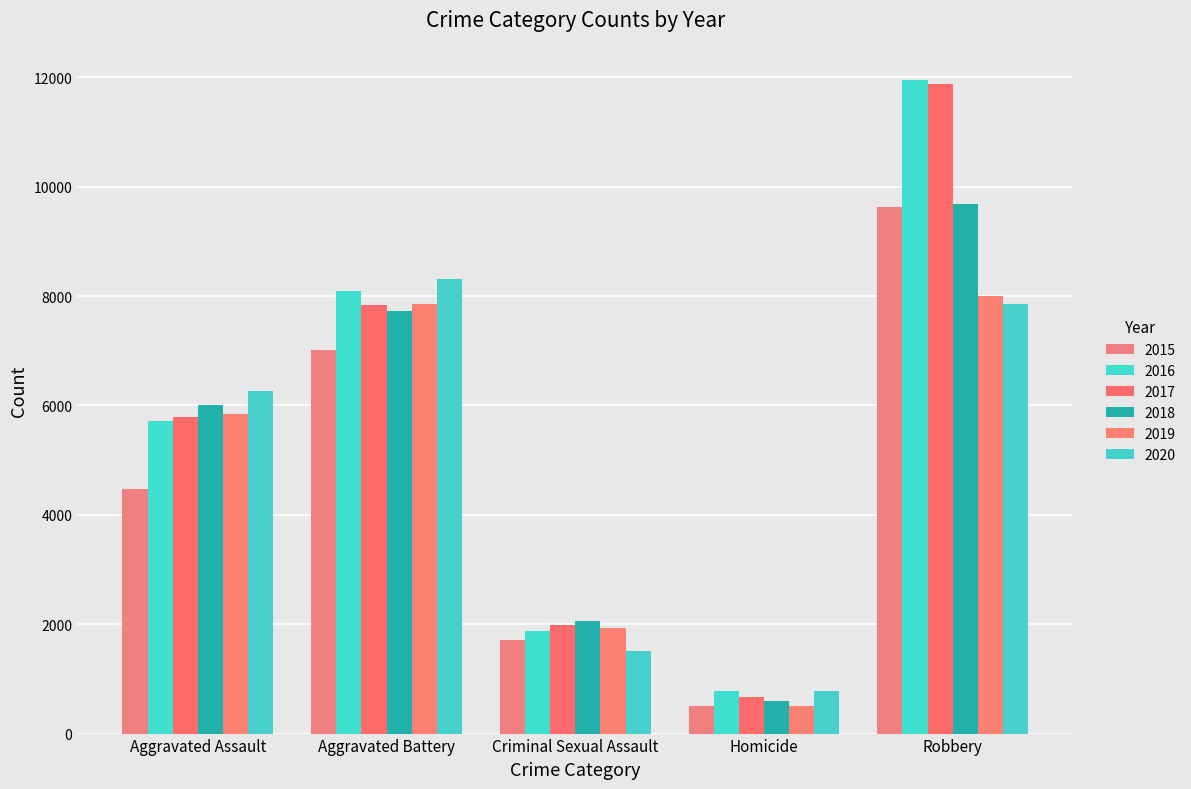

How many values in the 2019 series are below 5842?

2